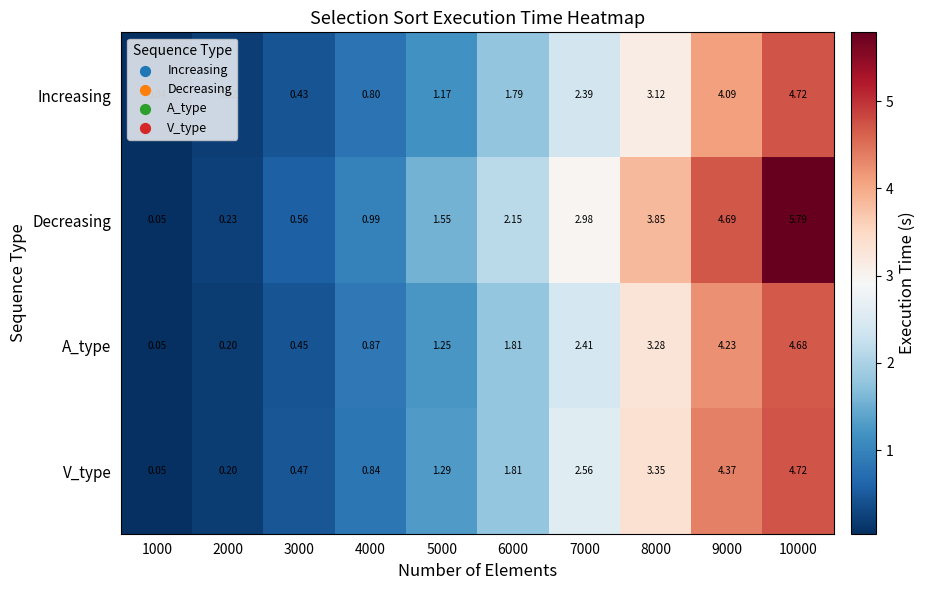

At which category is the sum across all series the highest?

10000